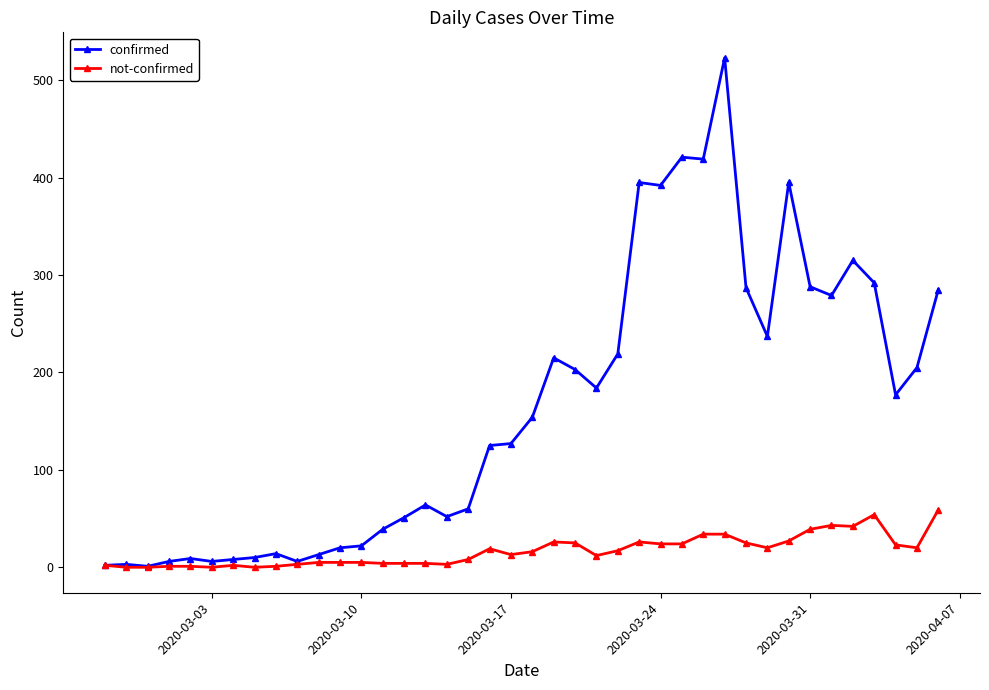

What is the difference between the maximum and minimum values in the not-confirmed series?

59